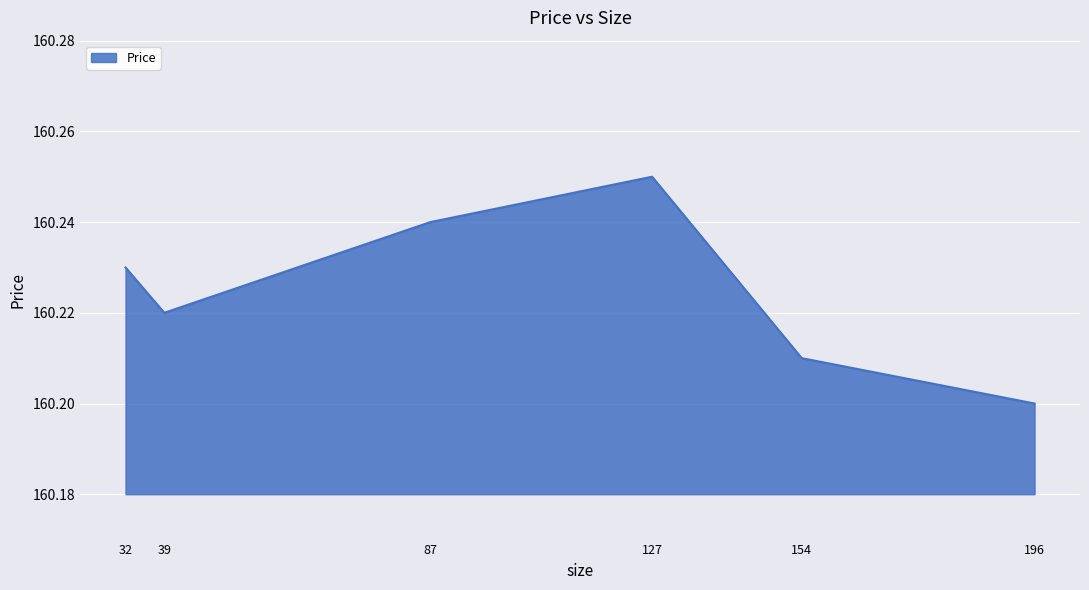

The chart shows a value of 227.8 at 87. True or false?

False